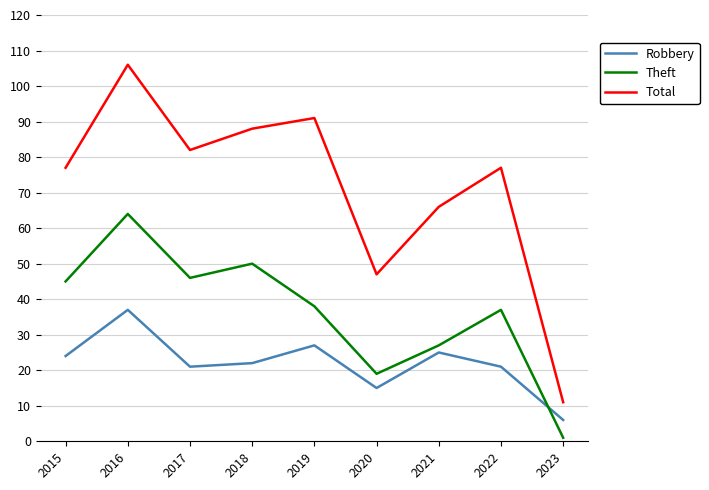

True or false: Robbery and Theft cross at least once.

True